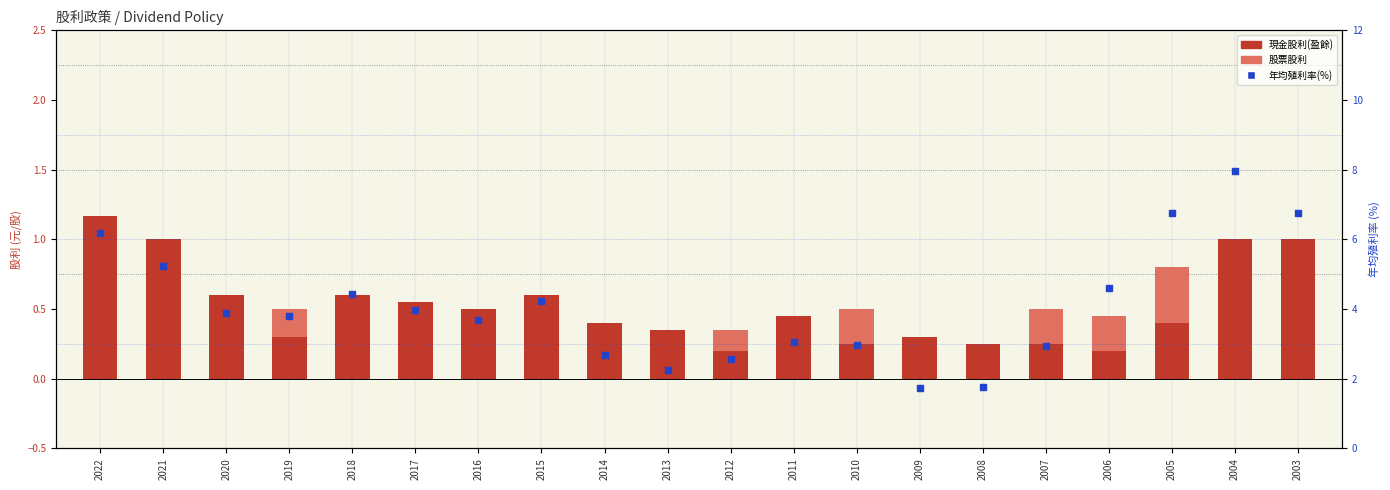

Which series has the largest Y range (max minus min)?

年均殖利率(%)